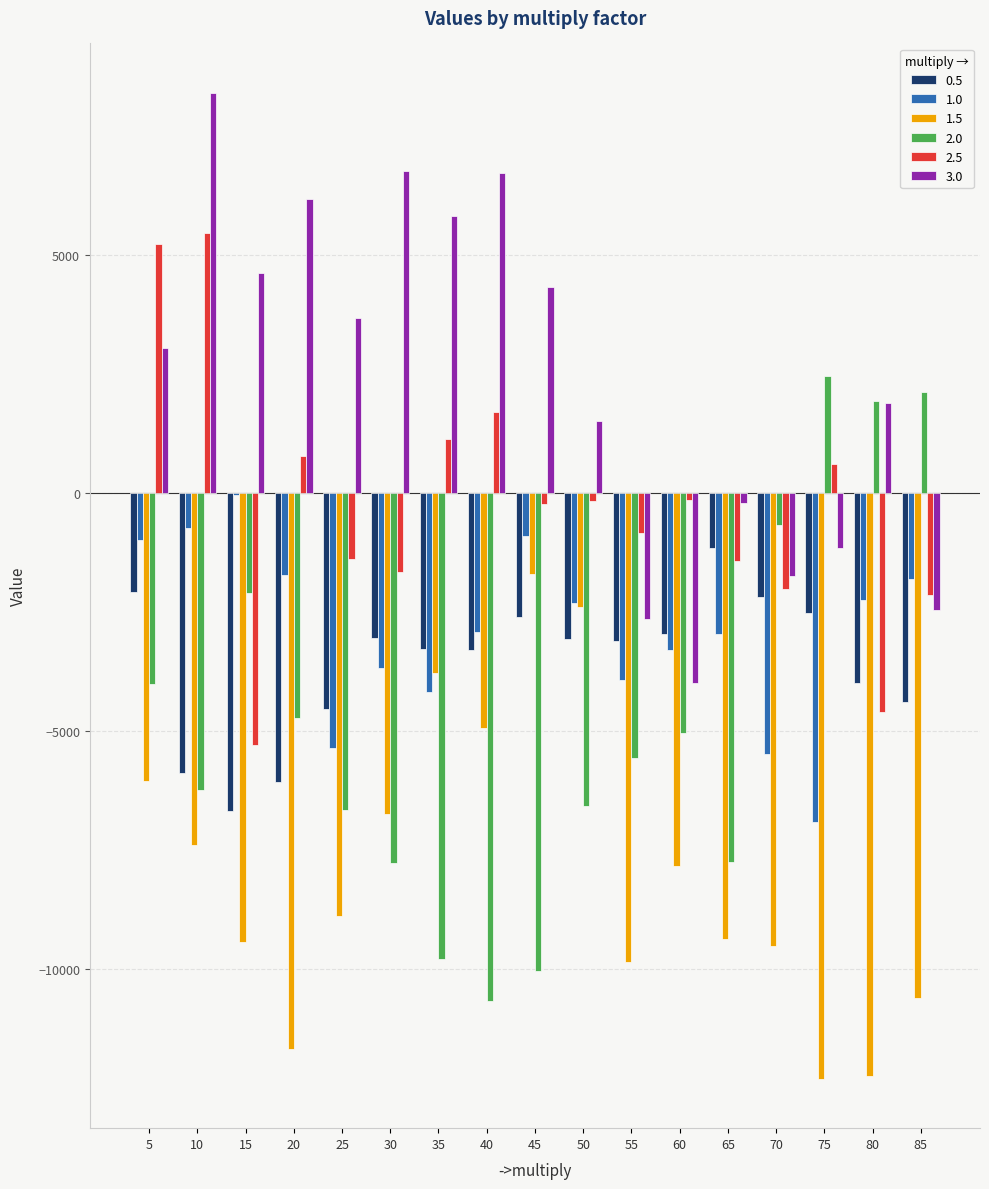

The value of 2.5 at 70 is -2010. True or false?

True